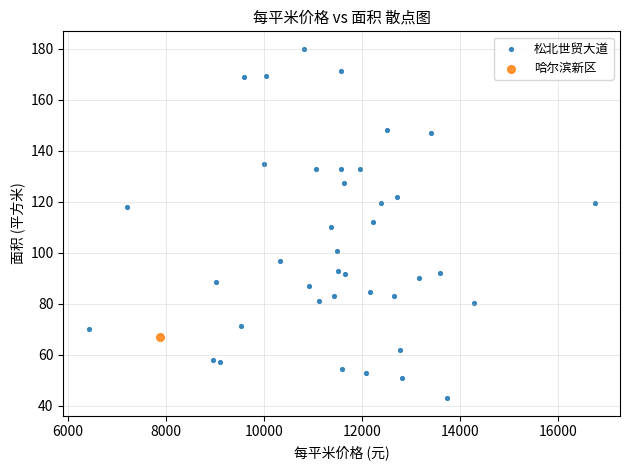

What are all the series names shown in the legend?

松北世贸大道, 哈尔滨新区